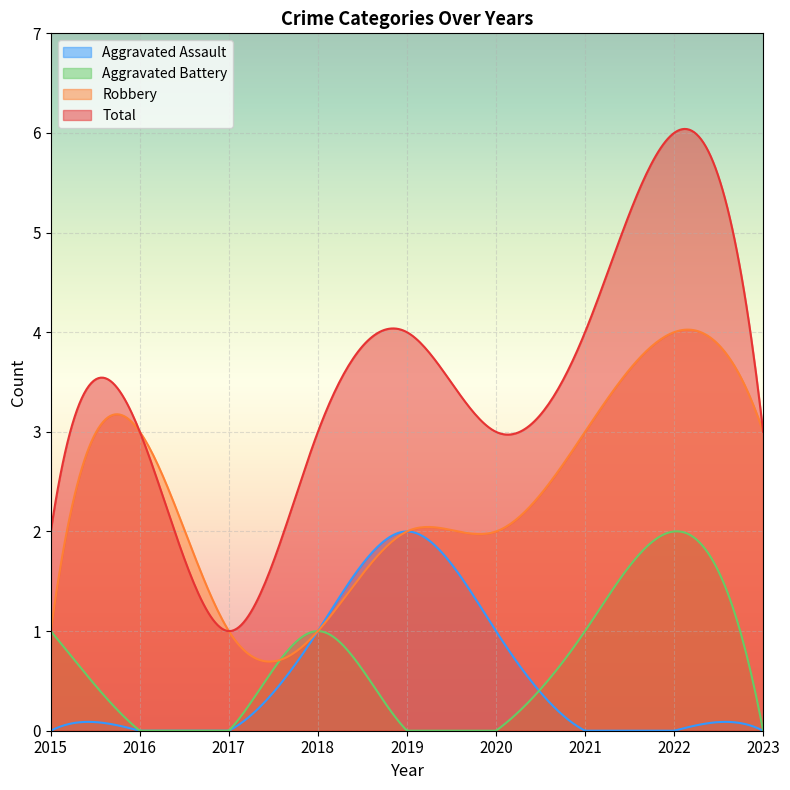

Is it true that Aggravated Battery equals 1 at 2018?

True